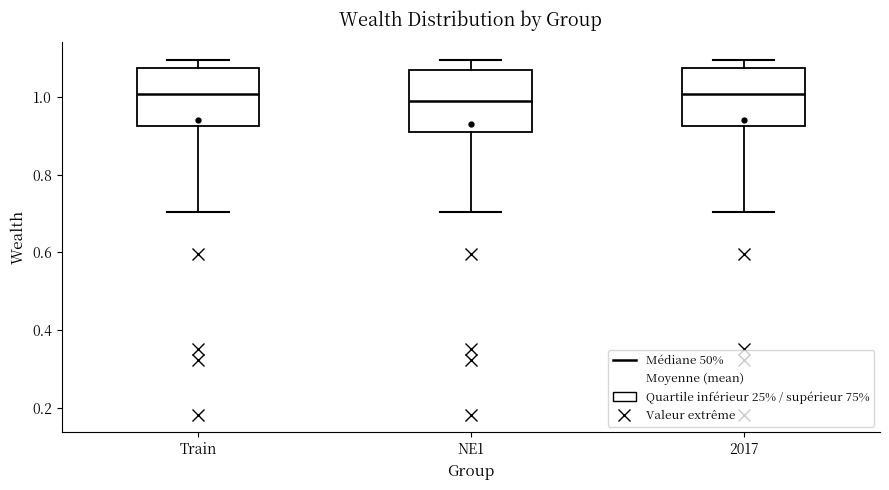

Where does the upper whisker of the box for NE1 end on the y-axis? The values are not printed on the chart, so give them approximately, as read against the axis.

1.10